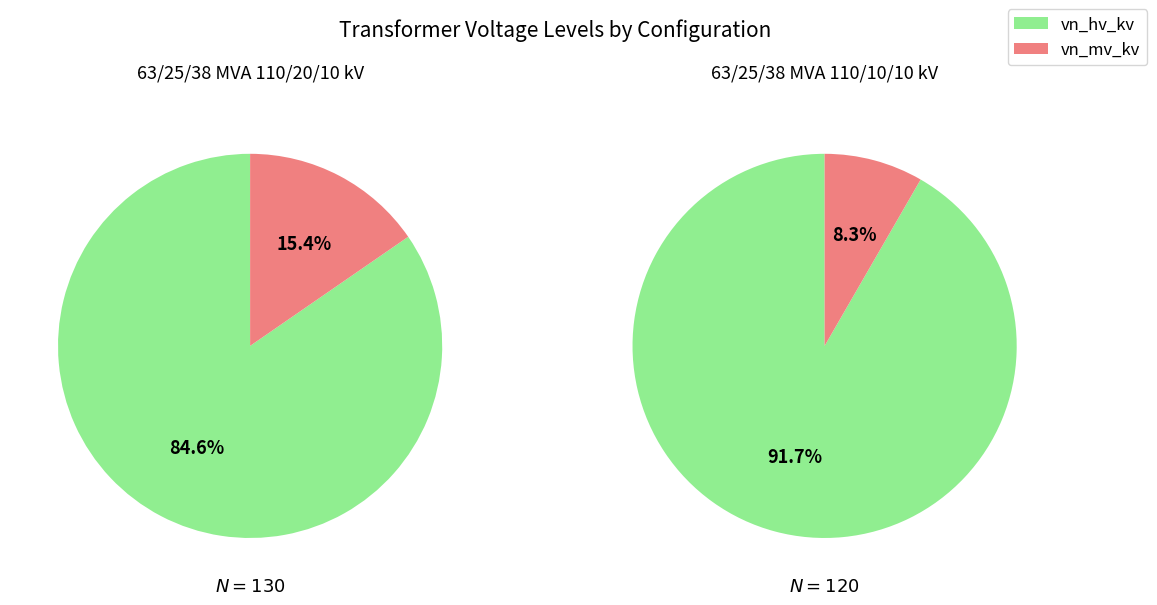

Which series has the largest range (max minus min)?

vn_mv_kv